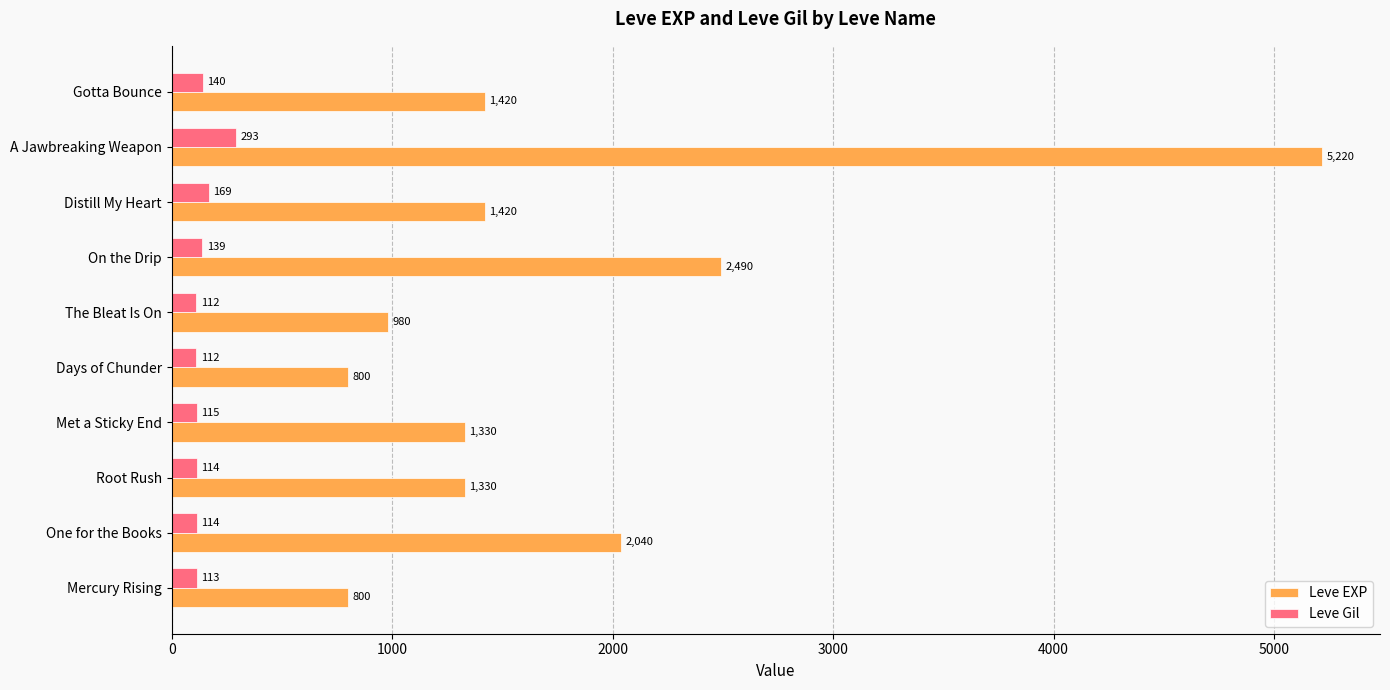

What is the approximate value of Leve Gil at A Jawbreaking Weapon, to the nearest 10?

290